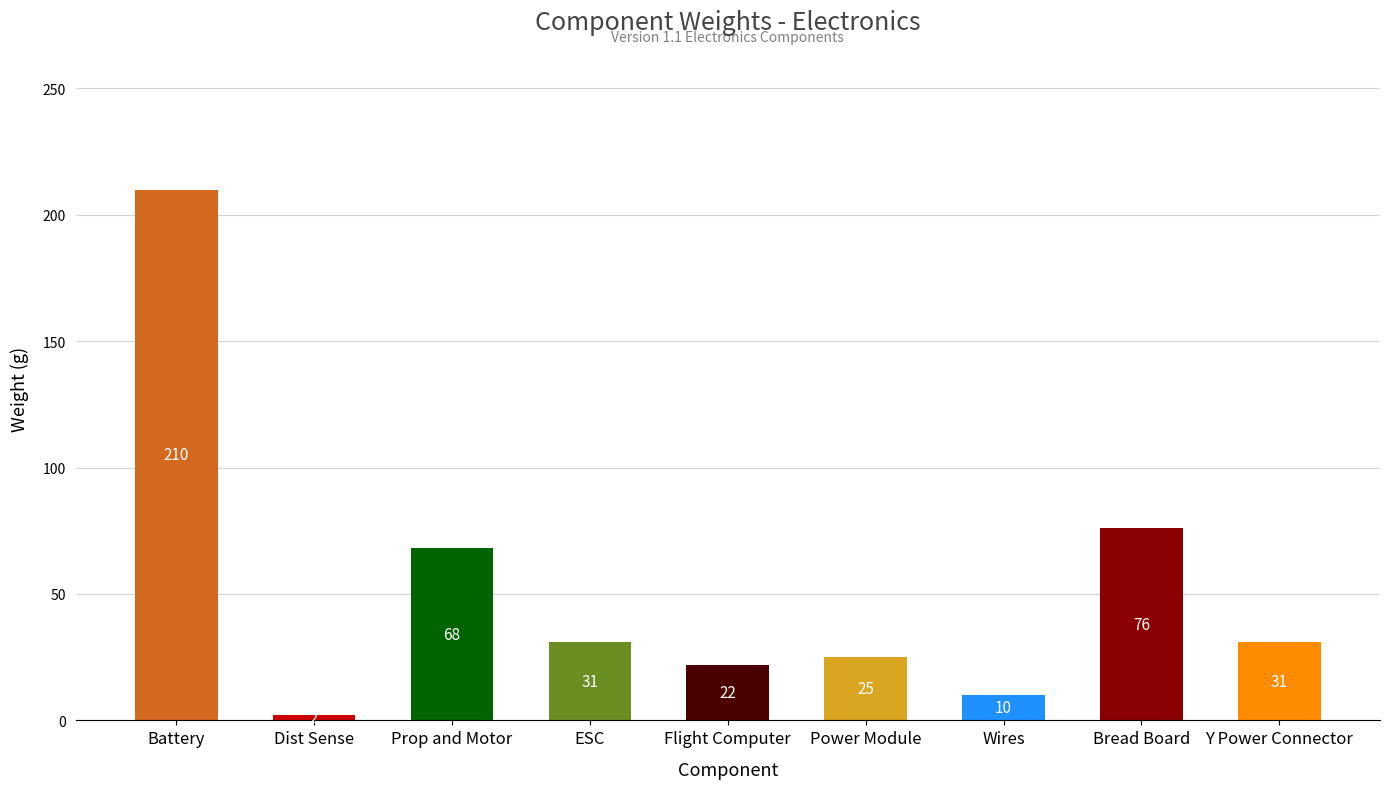

What is the greatest value displayed?

210